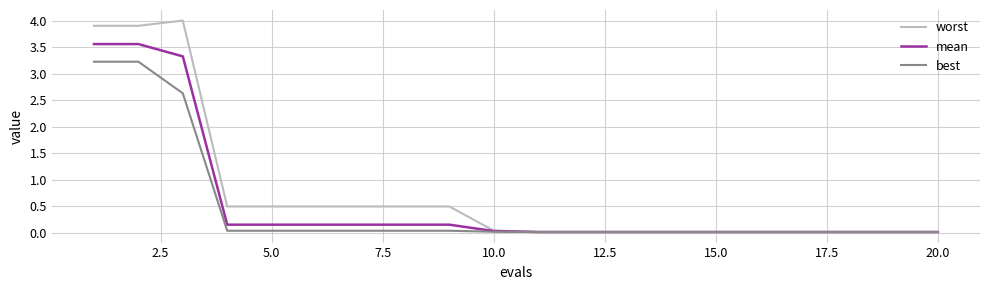

Which series has the largest range (max minus min)?

worst